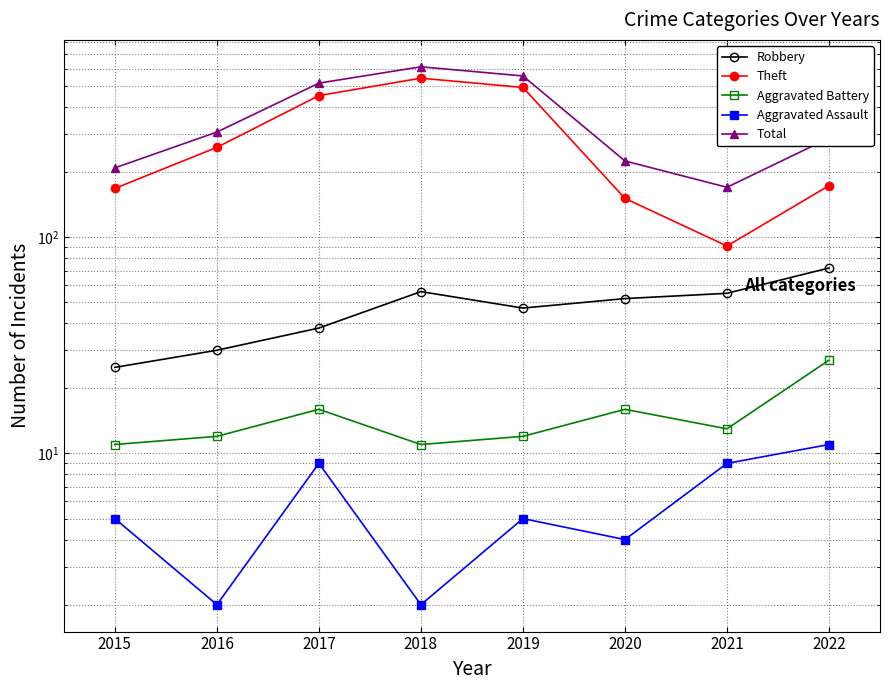

What is the value of the Aggravated Battery point at the 6th from the left?

16